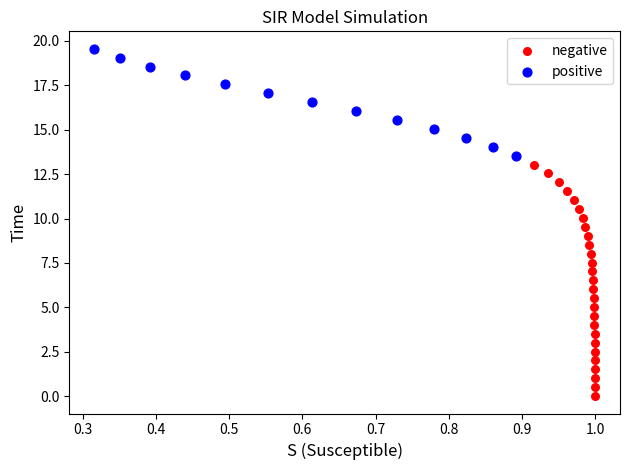

Which series reaches the maximum Y coordinate?

positive